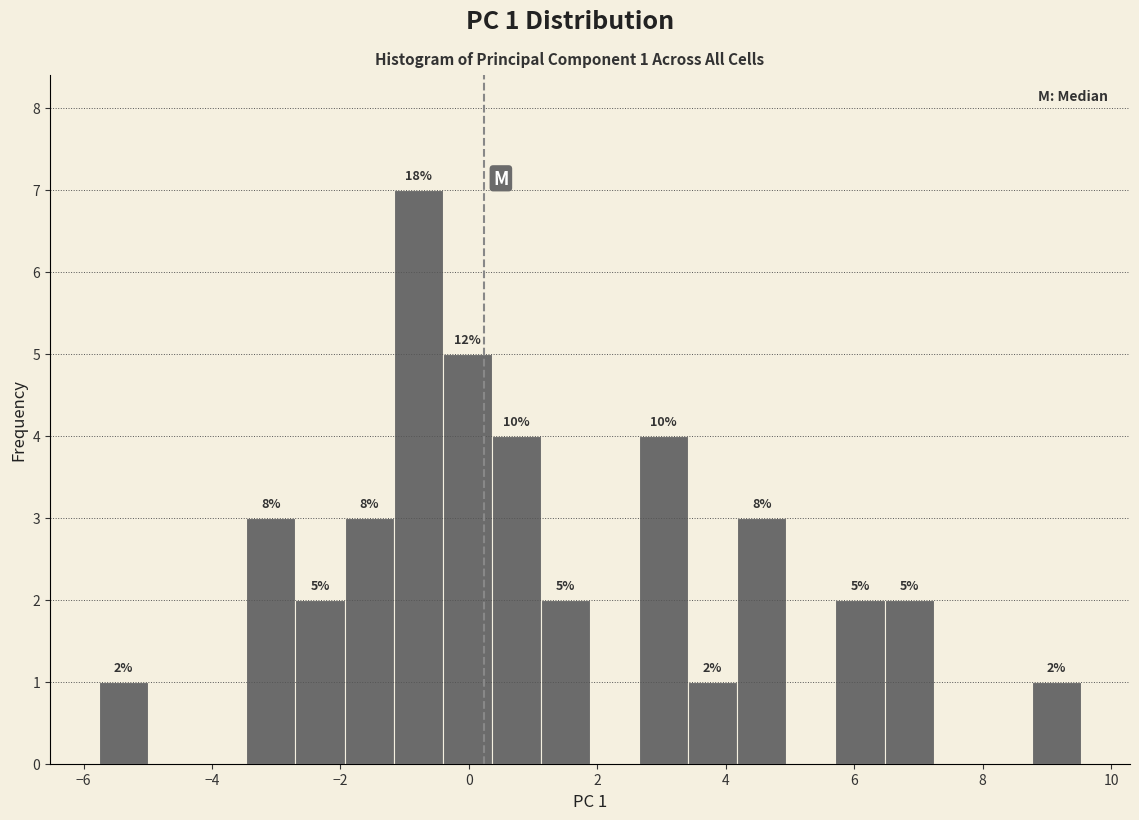

Around what value on the x-axis is the tallest bar? Give the approximate position of its centre, as read against the axis.

-0.8